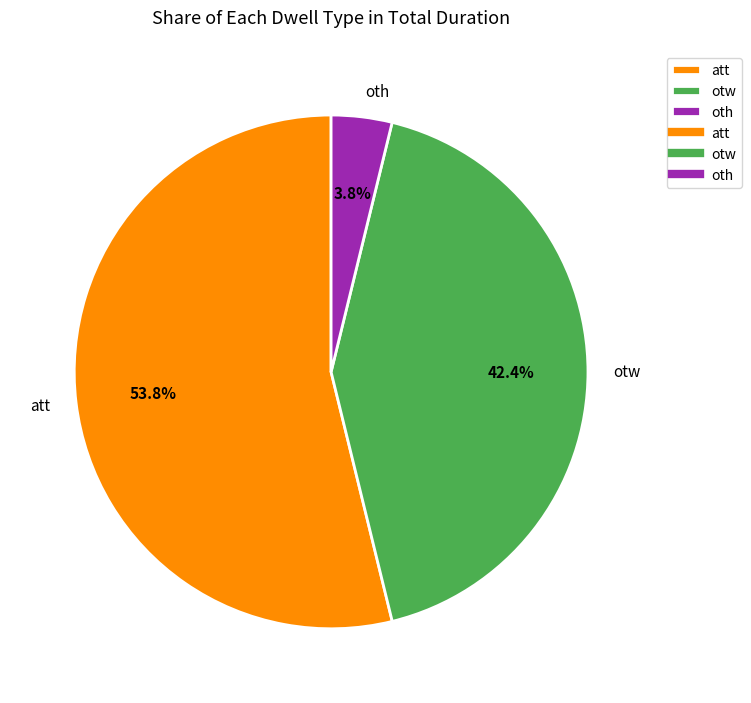

Combined, what portion of the pie is att and otw?

96.2%